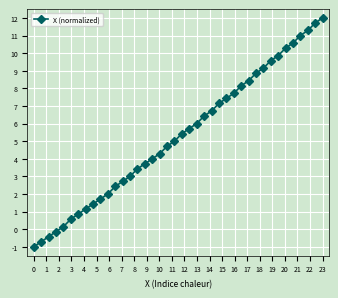

How many data points does each series have?

40